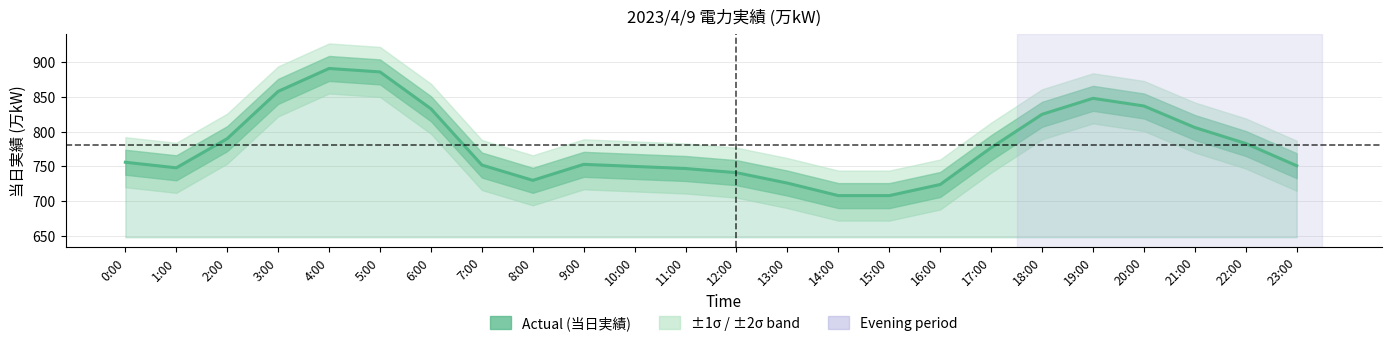

Between 15:00 and 1:00, which is larger?

1:00